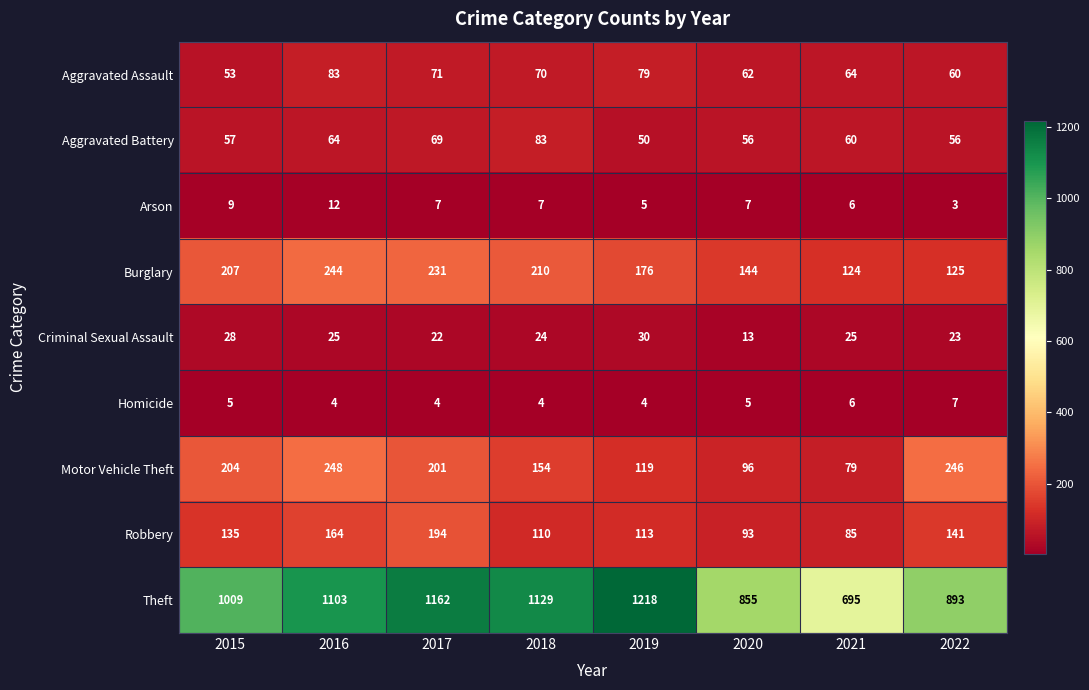

Which label corresponds to the largest value in the chart?

2019